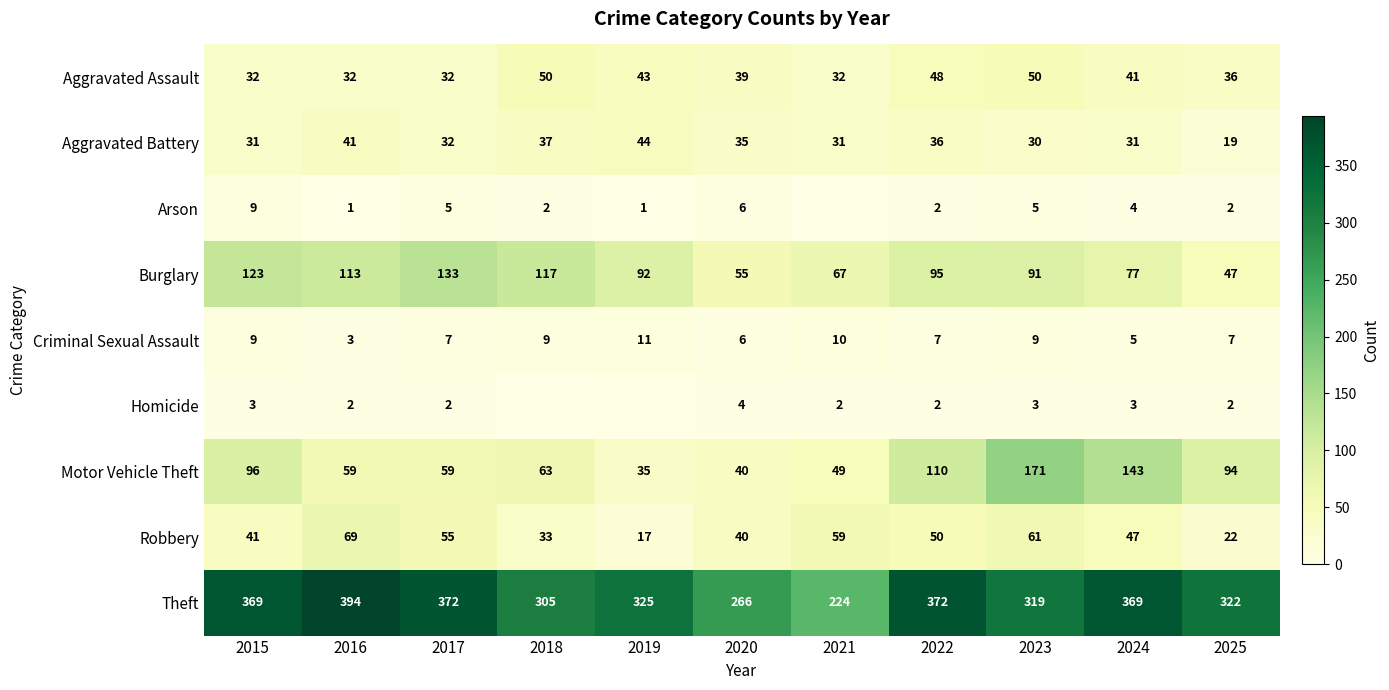

What is the sum of all Criminal Sexual Assault values?

83